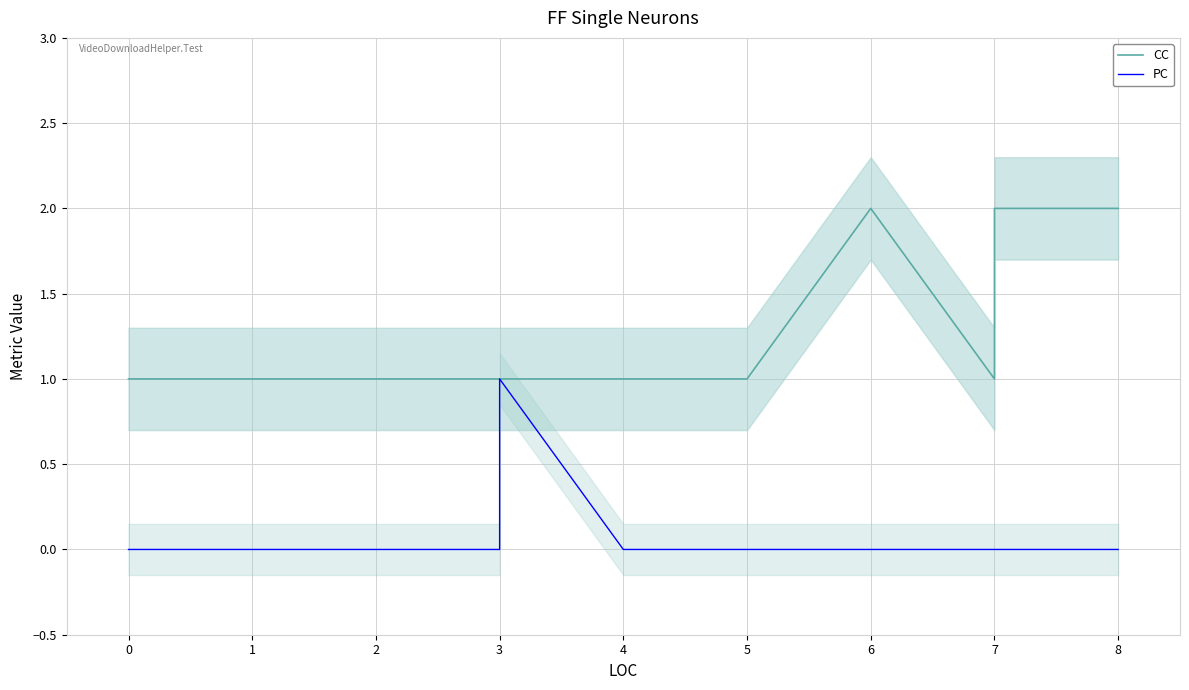

What are all the series names shown in the legend?

CC, PC